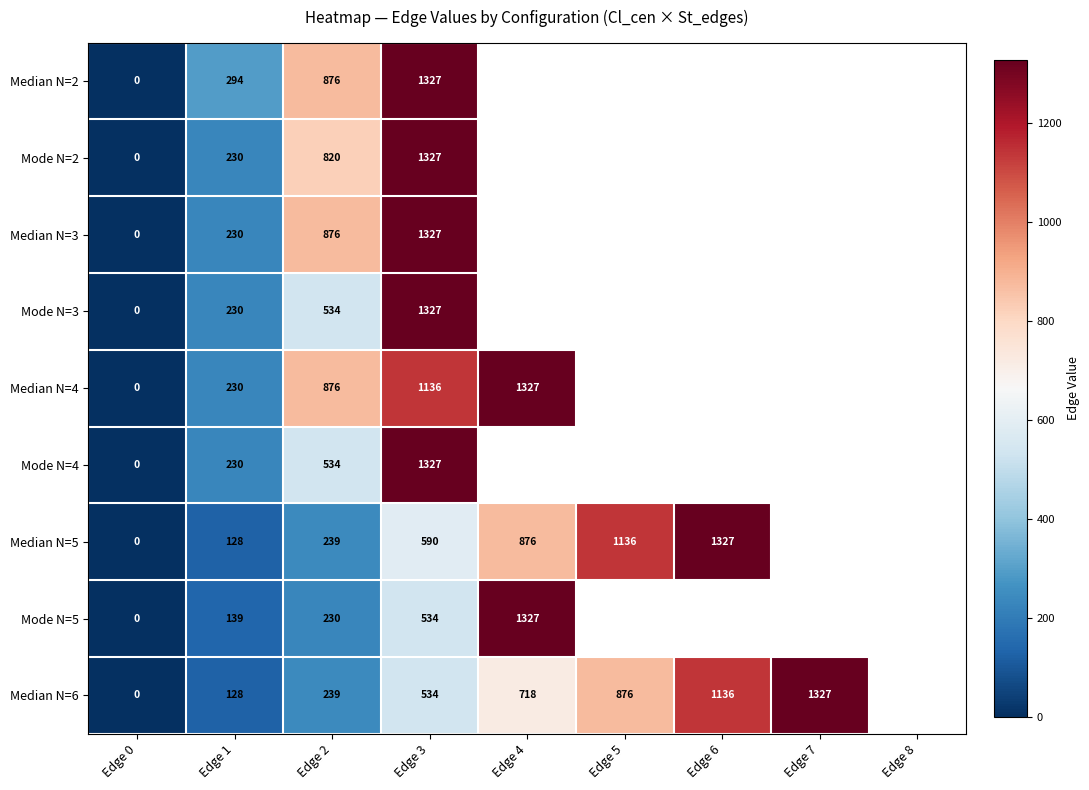

What is the sum of the Median N=6 values at Edge 1 and Edge 5?

1004